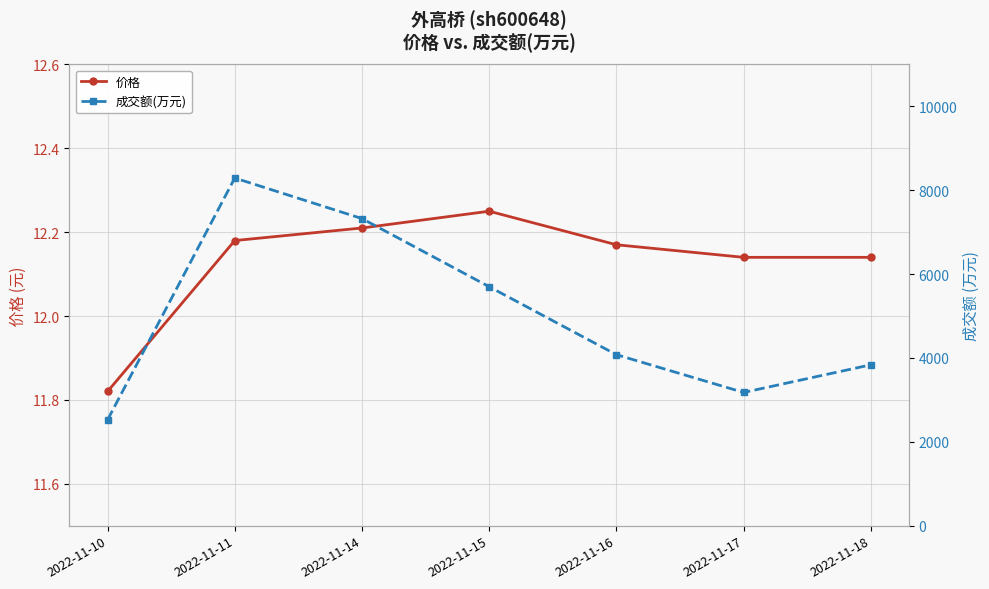

Where is the first local maximum for 价格?

2022-11-15